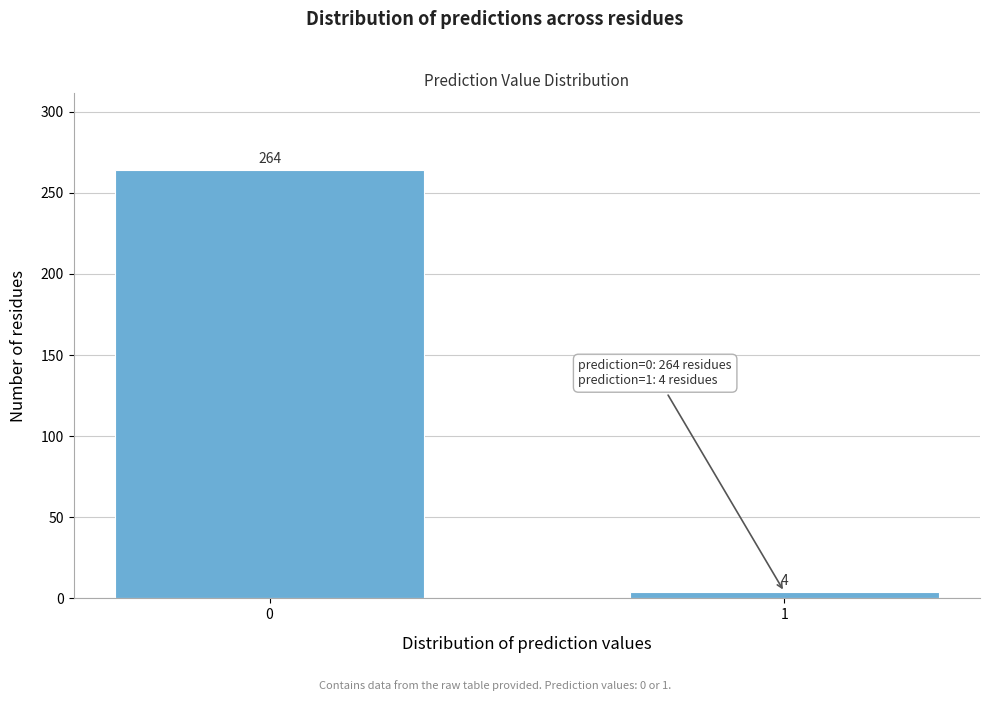

Reading right to left, what are all the values shown in this chart?

4	264